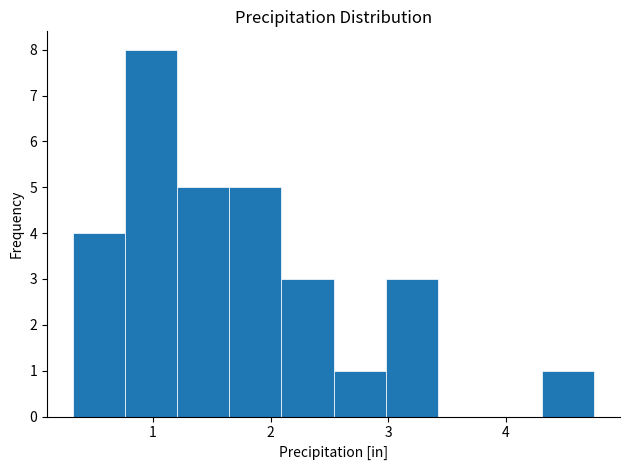

Reading left to right, list every bar in this chart as the range it spans on the x-axis followed by its height. Neither the bar edges nor the heights are printed on the chart, so give them approximately, as read against the axes.

0.3 to 0.8: 4
0.8 to 1.2: 8
1.2 to 1.6: 5
1.6 to 2.1: 5
2.1 to 2.5: 3
2.5 to 3.0: 1
3.0 to 3.4: 3
3.4 to 3.9: 0
3.9 to 4.3: 0
4.3 to 4.8: 1